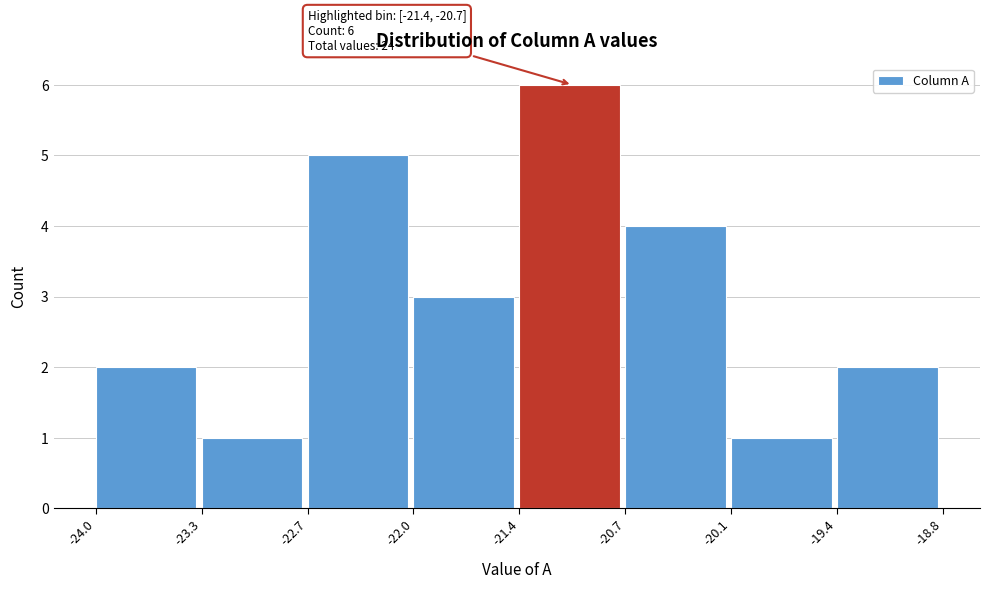

Which range on the x-axis has the tallest bar?

-21.4 to -20.7